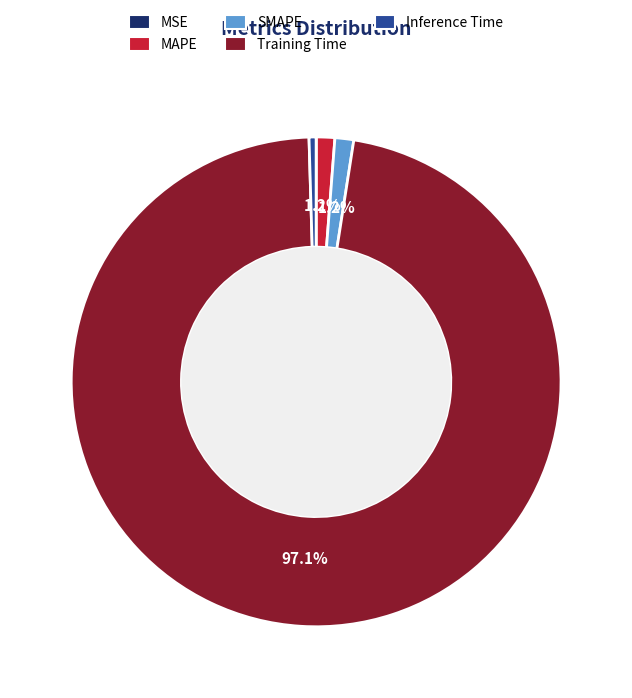

Do Inference Time and MAPE together represent more than half of the pie?

No